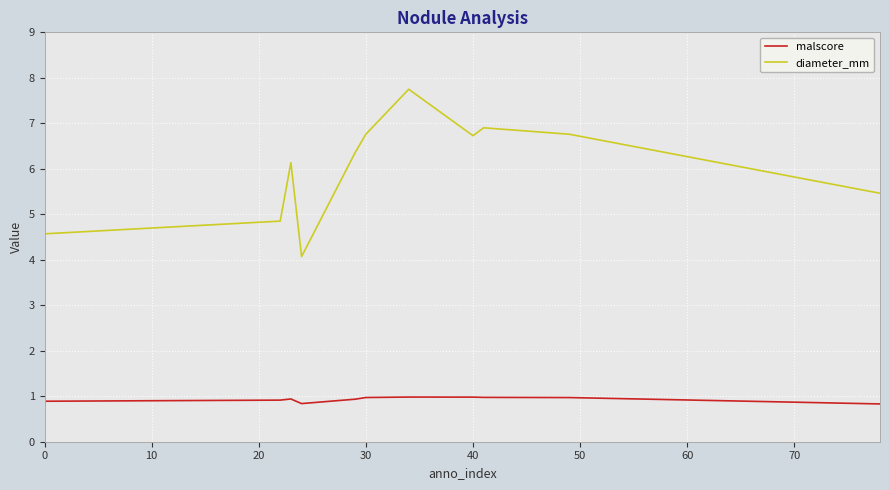

List the series in order of their overall mean, highest first.

diameter_mm, malscore